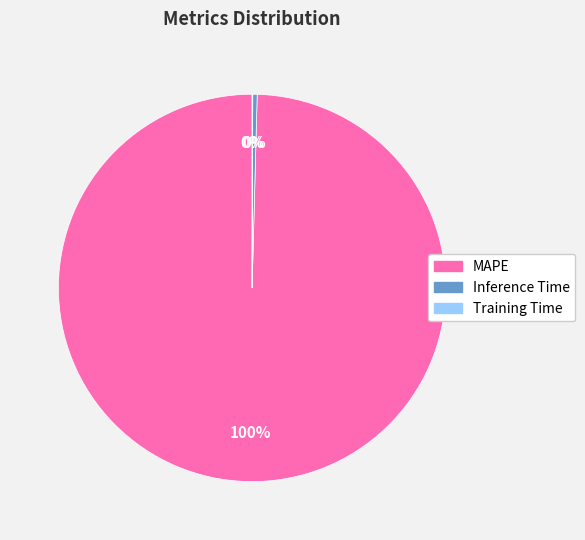

Combined, do Inference Time and MAPE account for over 50%?

Yes